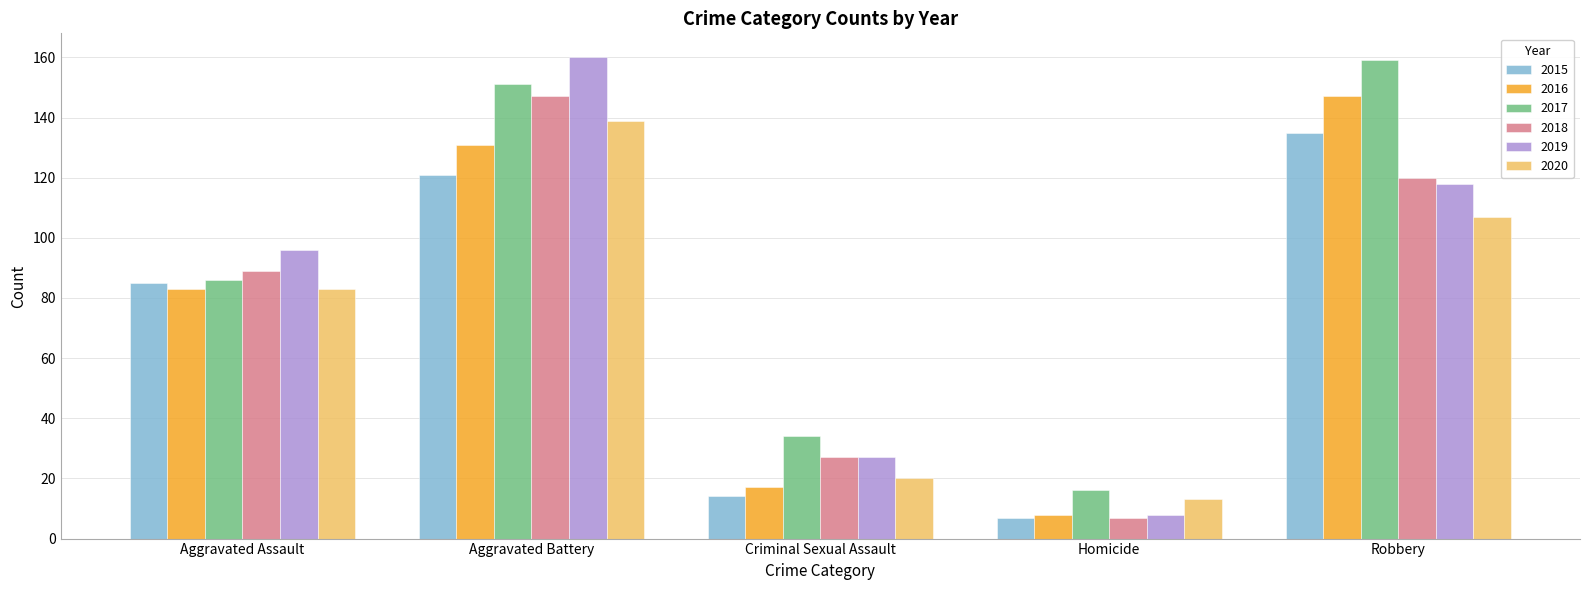

At which label does 2015 reach its peak?

Robbery